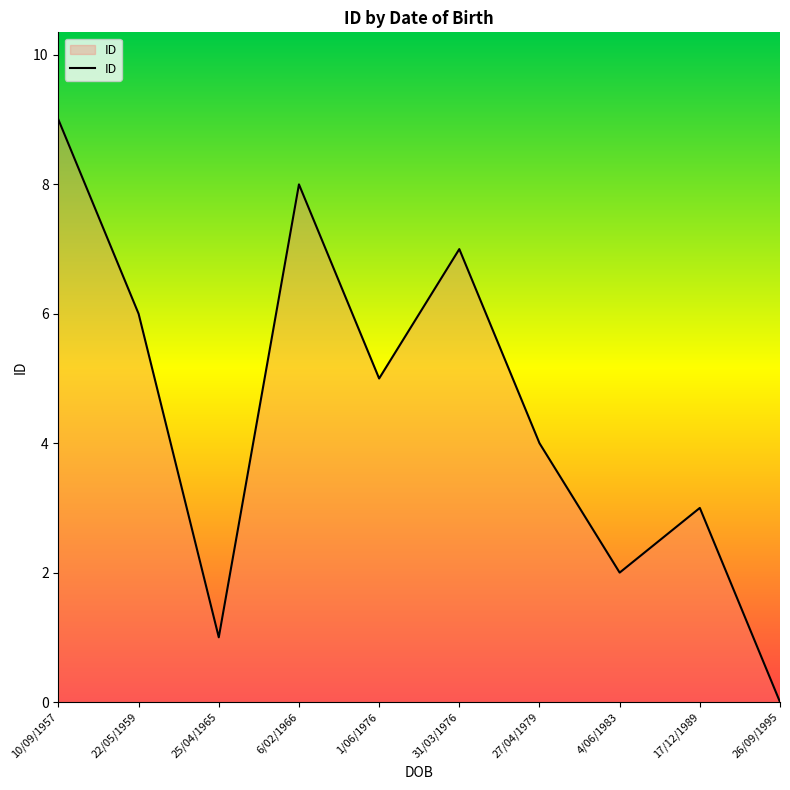

Does the chart display data point markers on the line(s)?

No